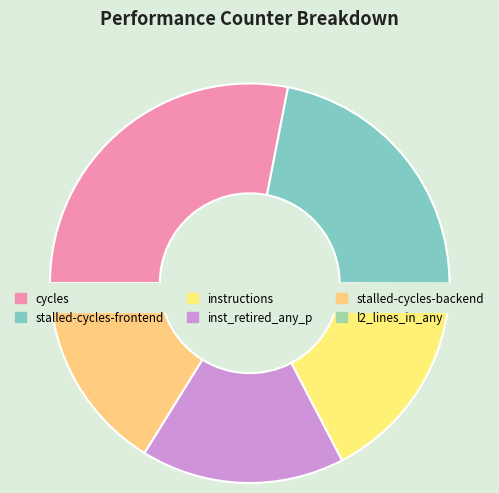

Does any single category account for the majority?

No